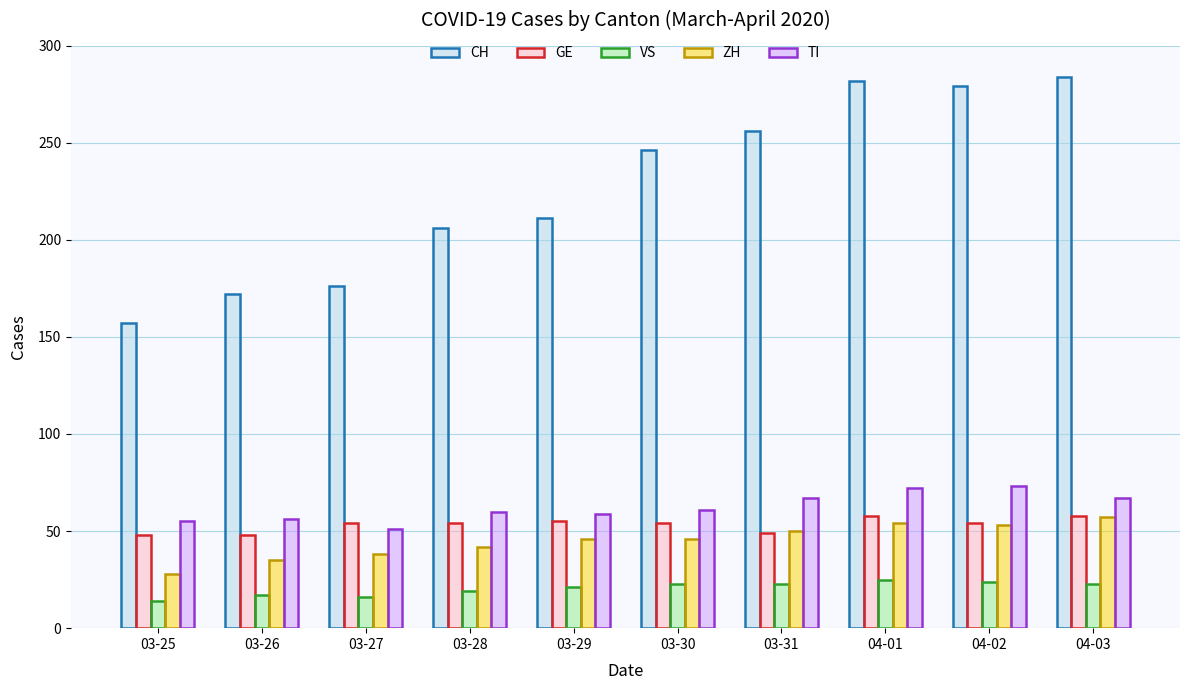

What position from the right is 03-28?

7